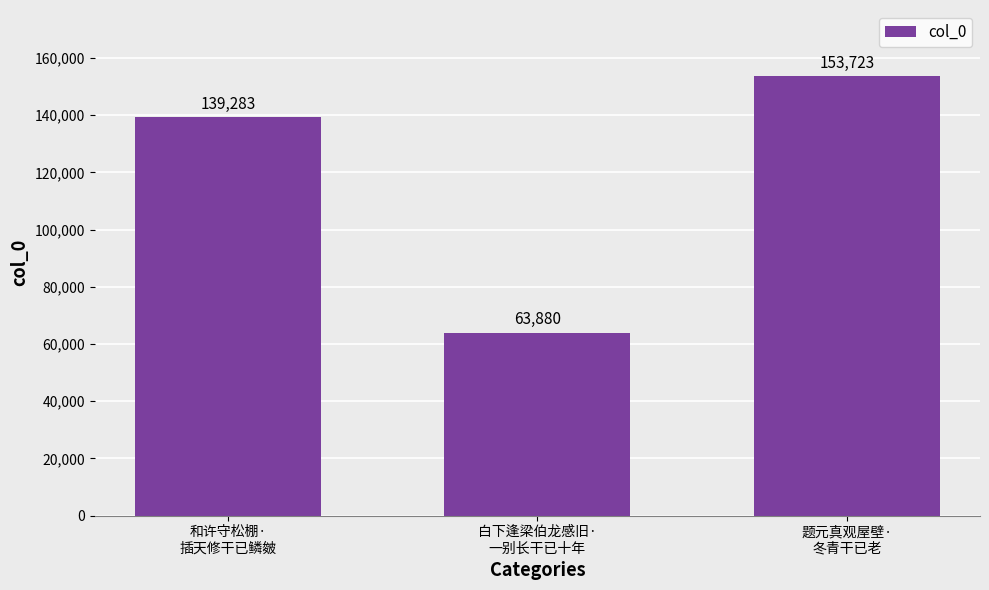

What is the value of the 1st bar from the left?

139283